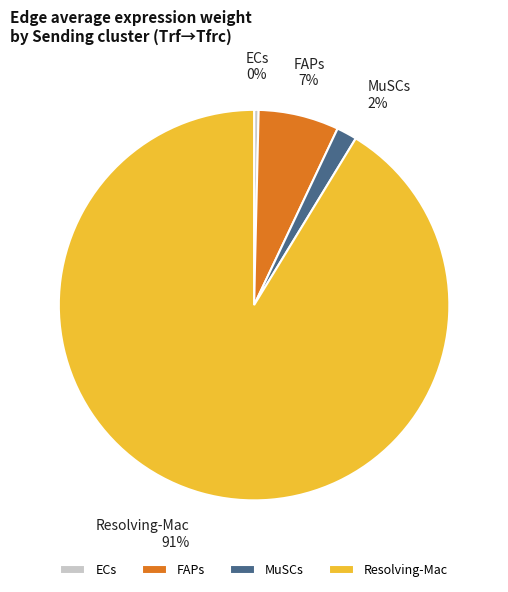

What is the largest slice in the pie chart?

Resolving-Mac